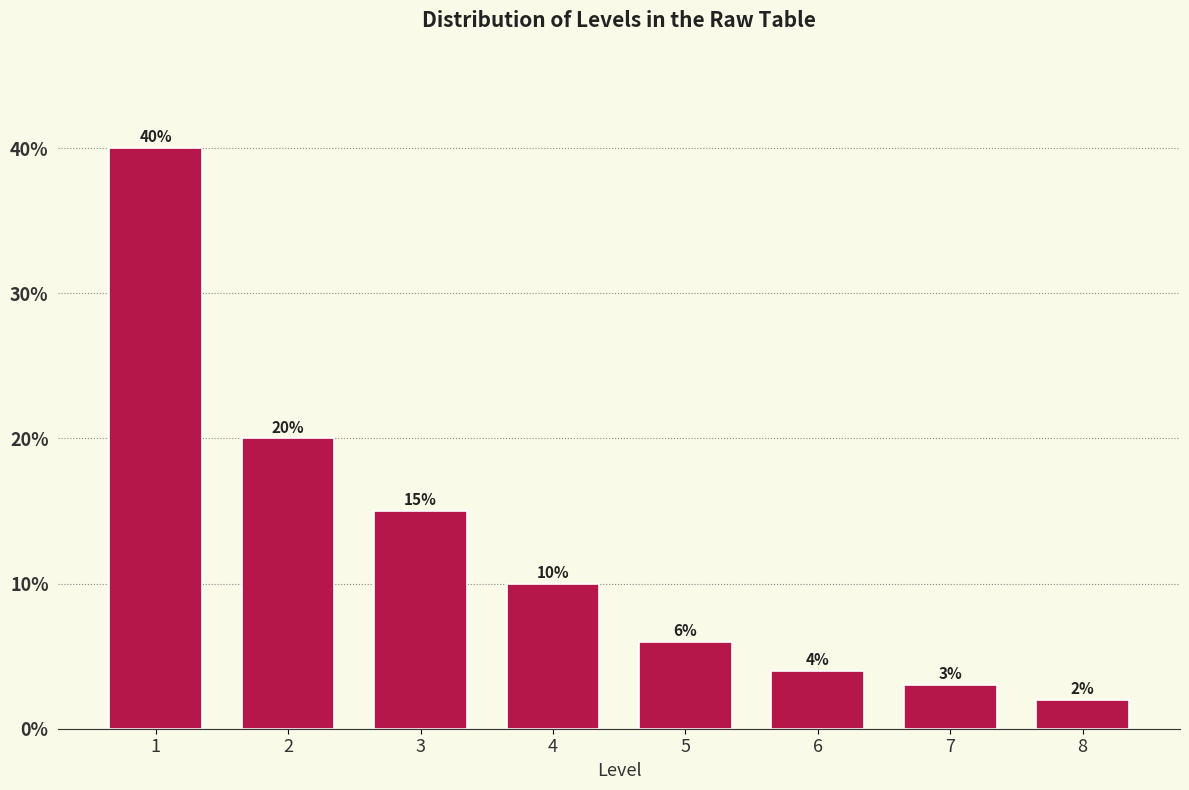

Reading left to right, transcribe all the data shown in this chart.

1=40	2=20	3=15	4=10	5=6	6=4	7=3	8=2